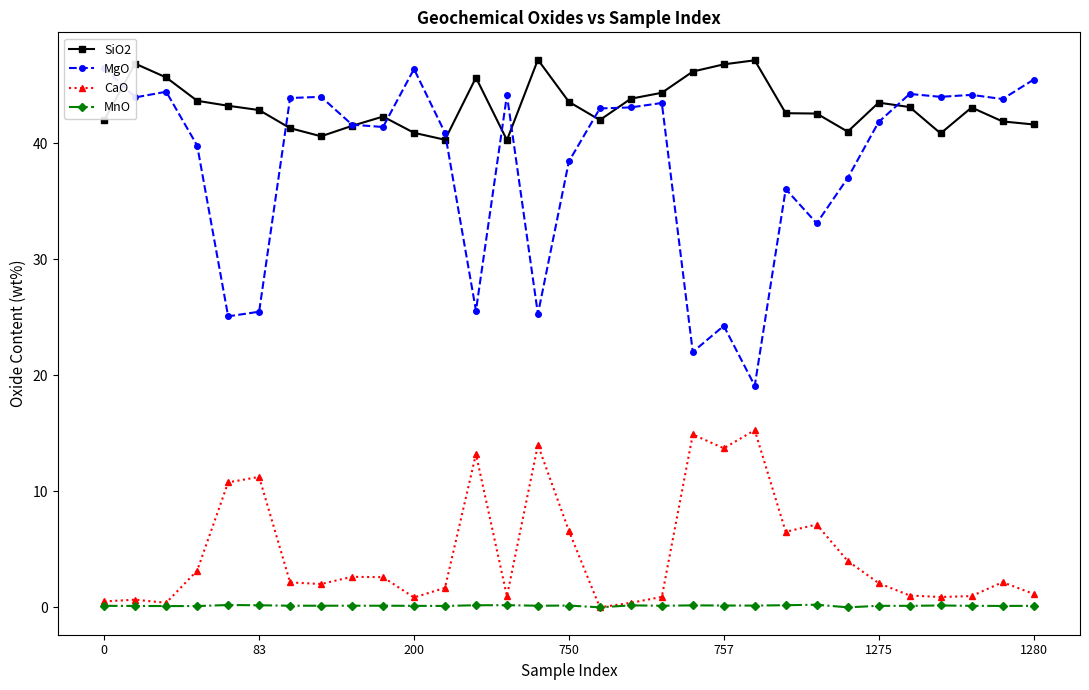

Which has a higher value, 16 or 7?

16